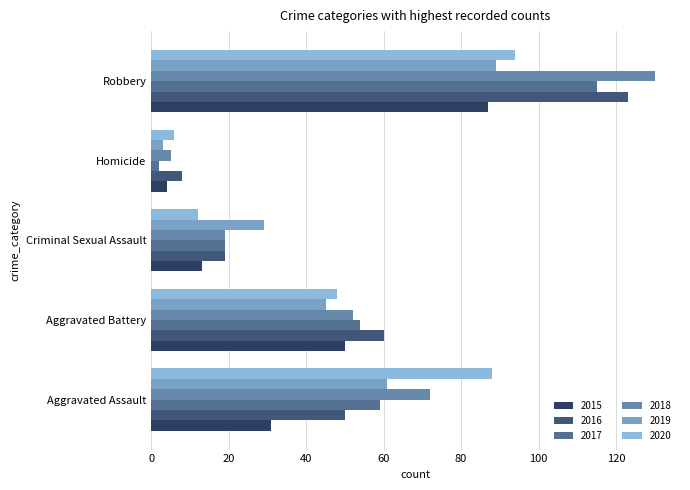

How many series are shown in this chart?

6